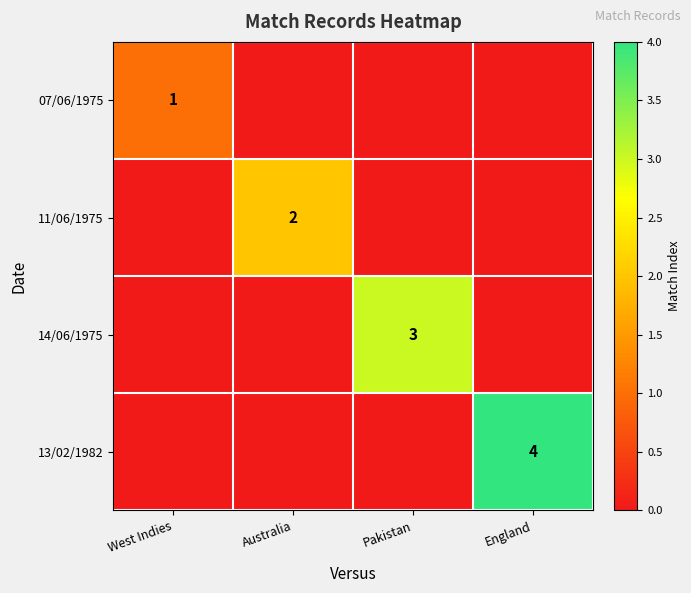

Is the value of 13/02/1982 at England greater than the value of 14/06/1975 at Pakistan?

Yes